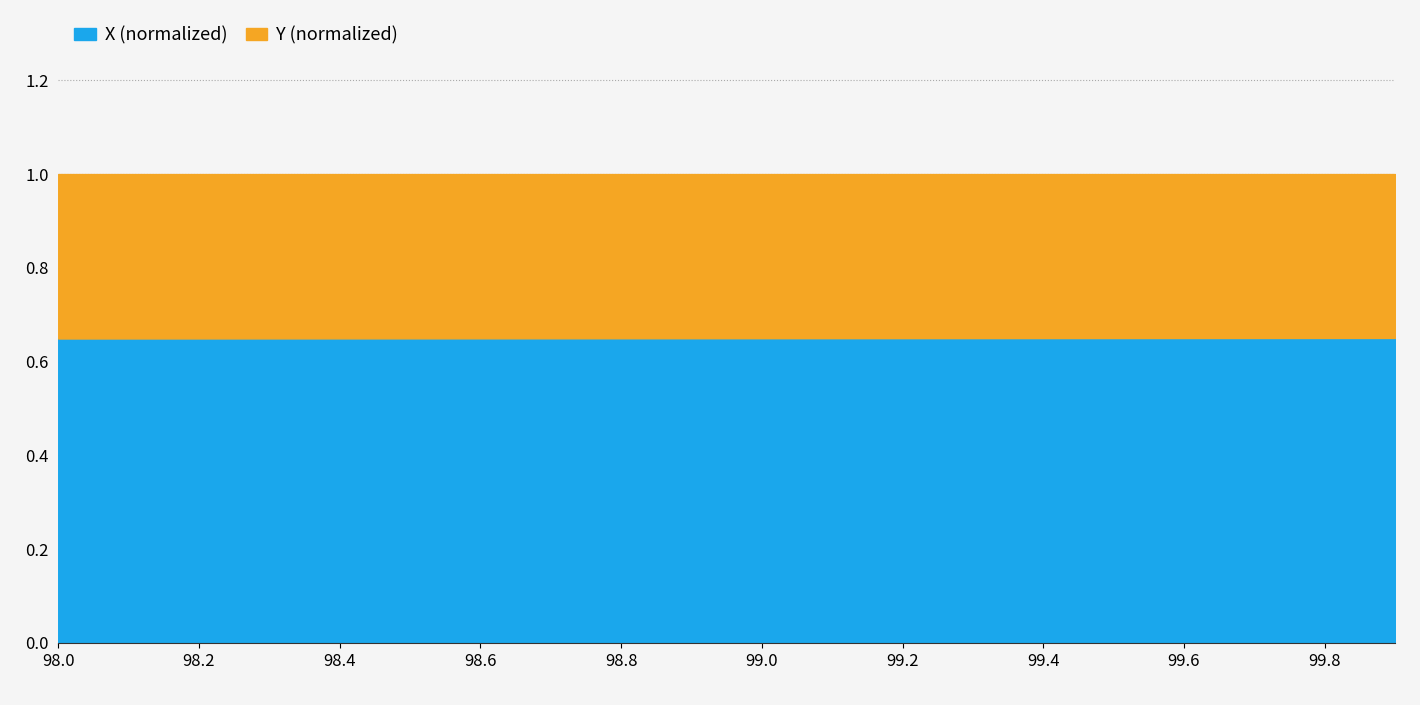

Reading left to right, transcribe all the data shown in this chart.

0.6	0.6	0.6	0.6	0.6	0.6	0.6	0.6	0.6	0.6	0.6	0.6	0.6	0.6	0.7	0.7	0.7	0.7	0.7	0.7